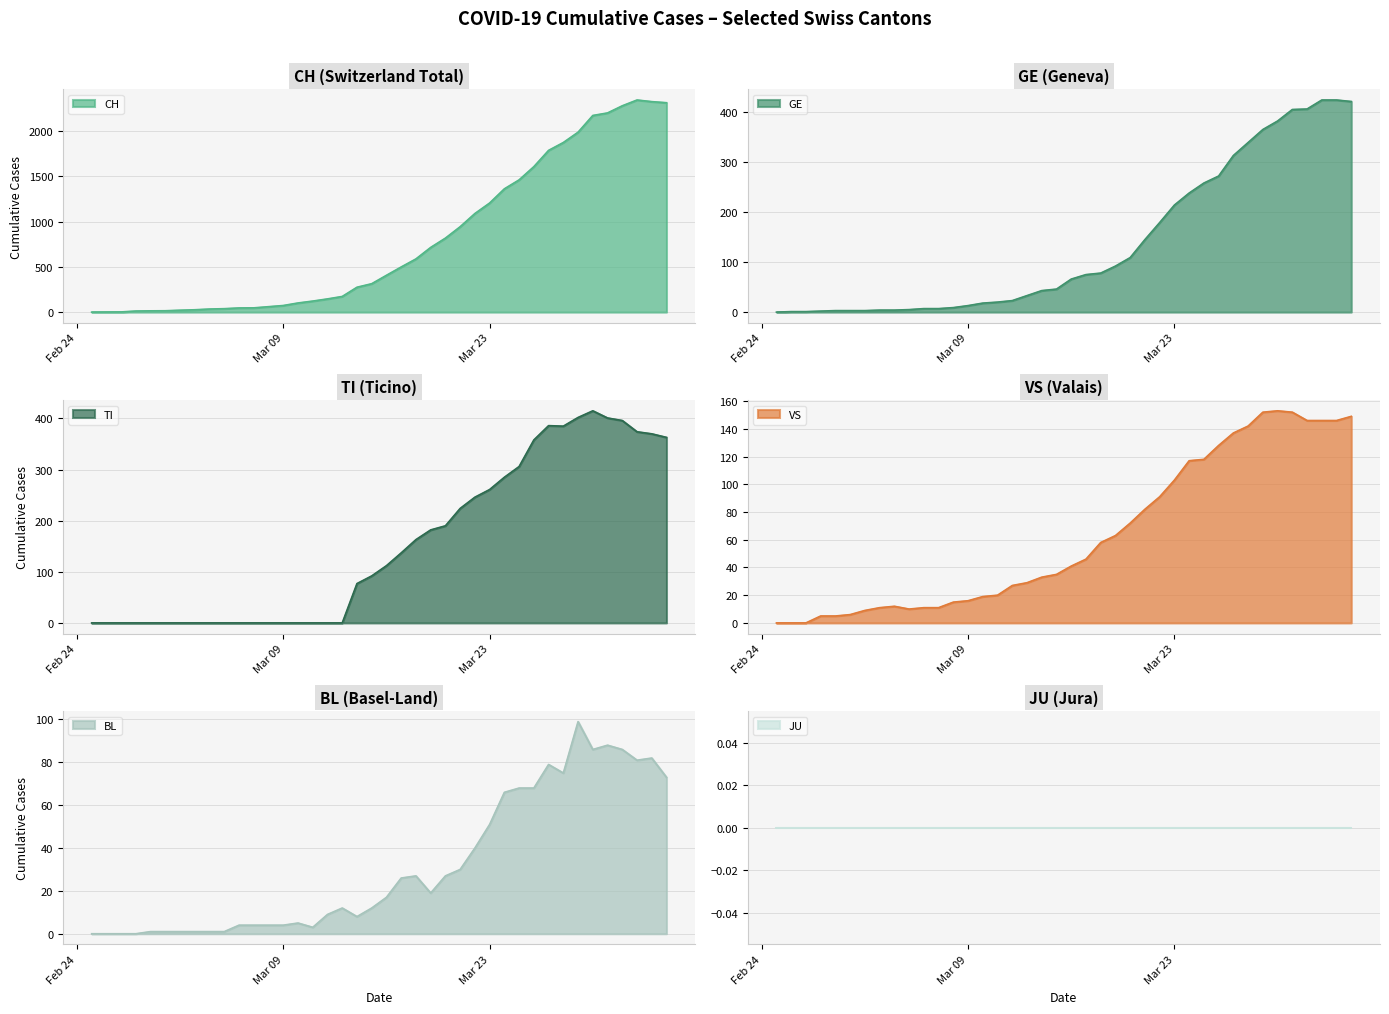

What is the spread (max minus min) of values at 2020-03-01?

15